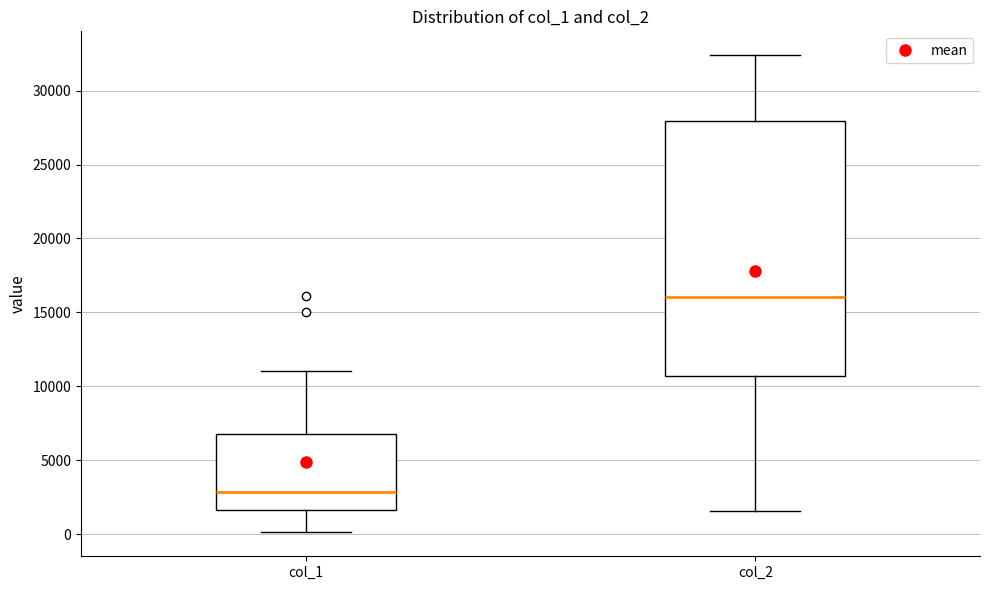

Which box is the tallest, from its lower edge to its upper edge?

col_2